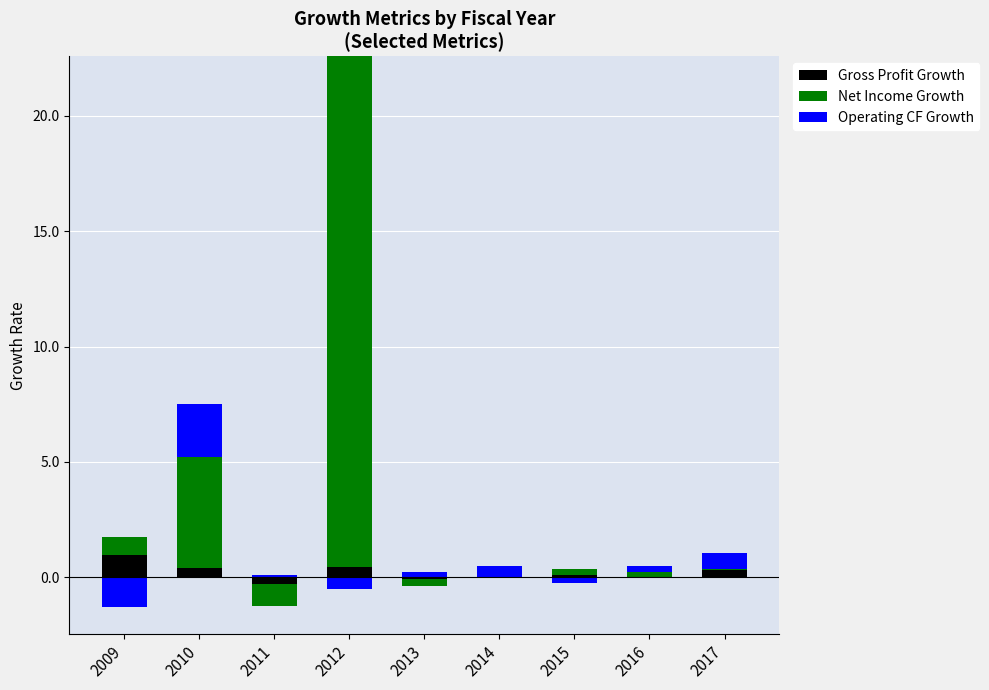

The value of Operating CF Growth at 2009 is -1.3. True or false?

False